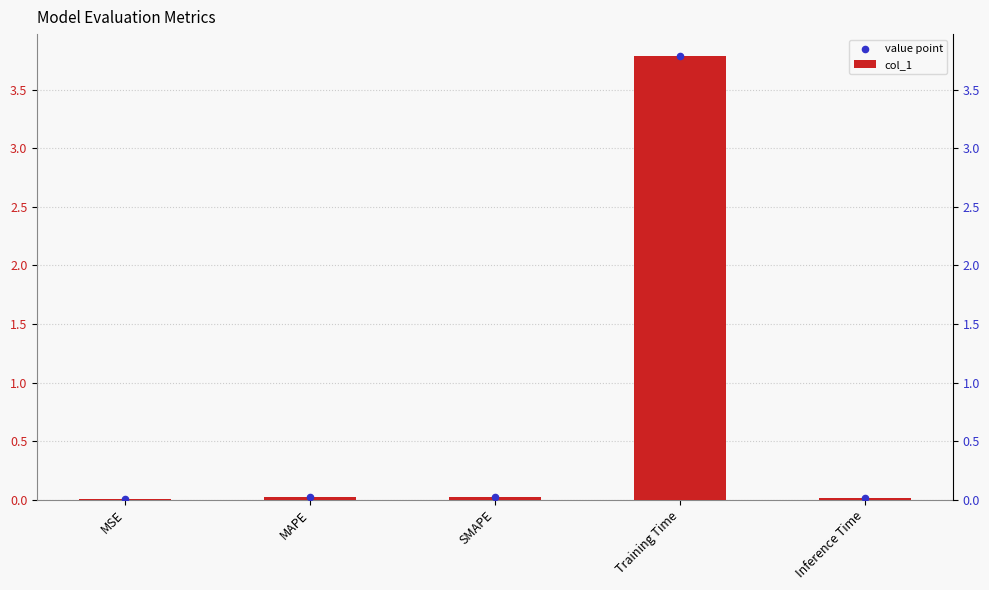

Which series has the largest total across all categories?

col_1